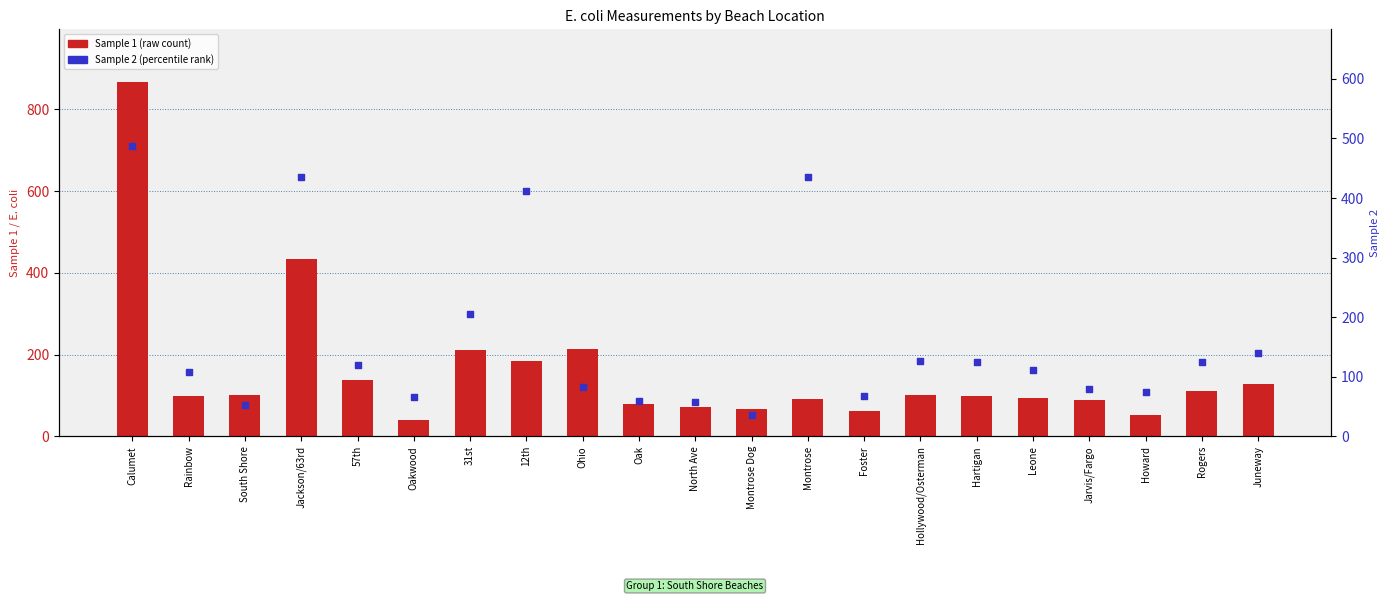

Which series has the largest Y range (max minus min)?

Sample 1 (raw count)